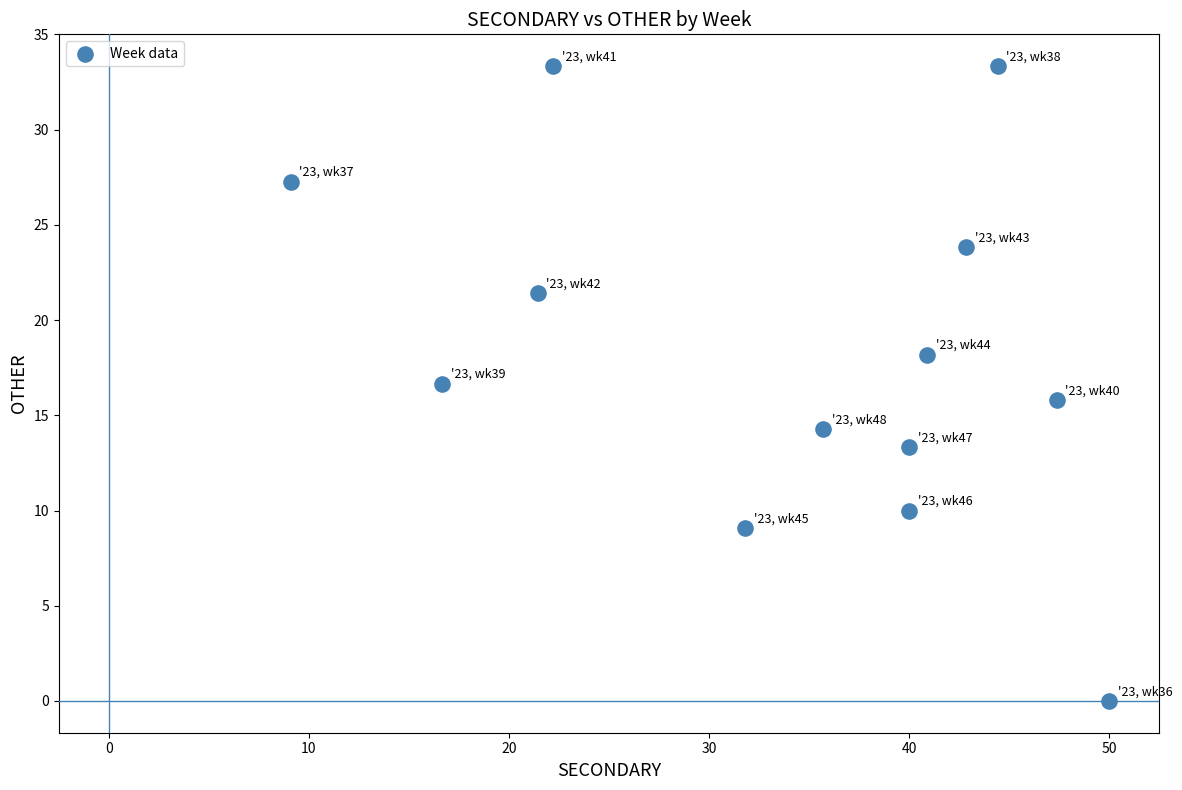

What is the range of X values (max minus min)?

40.9